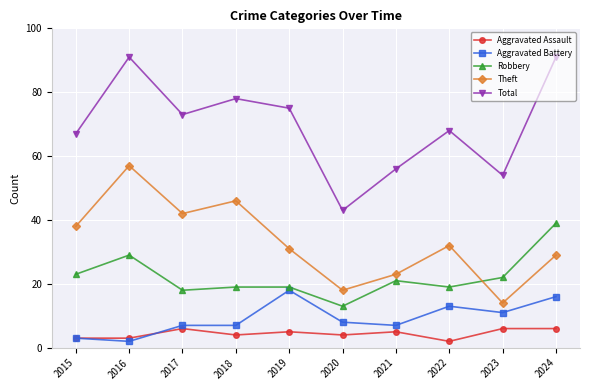

Is the value of Aggravated Assault at 2021 greater than the value of Aggravated Battery at 2023?

No